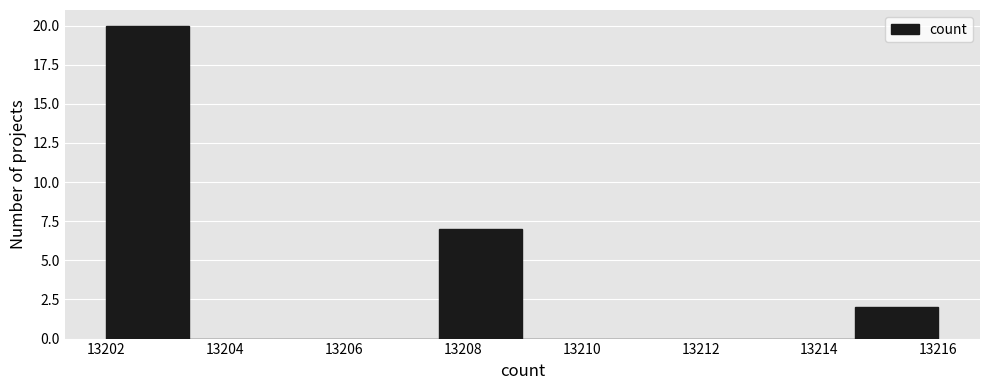

How tall is the bar that spans 13214.6 to 13216.0 on the x-axis? The values are not printed on the chart, so give them approximately, as read against the axis.

2